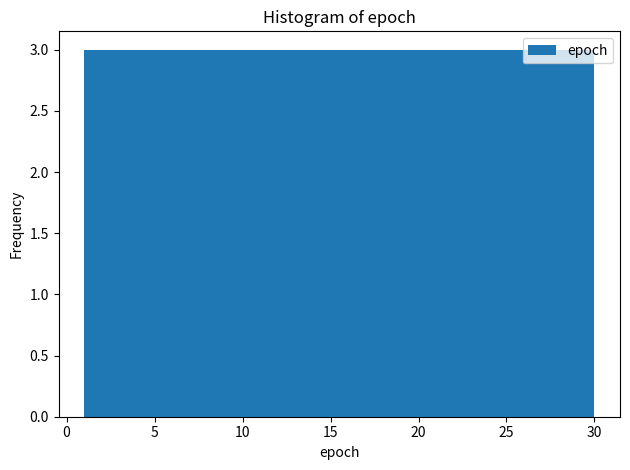

Reading left to right, list every bar in this chart as the range it spans on the x-axis followed by its height. Neither the bar edges nor the heights are printed on the chart, so give them approximately, as read against the axes.

1.0 to 3.9: 3
3.9 to 6.8: 3
6.8 to 9.7: 3
9.7 to 12.6: 3
12.6 to 15.5: 3
15.5 to 18.4: 3
18.4 to 21.3: 3
21.3 to 24.2: 3
24.2 to 27.1: 3
27.1 to 30.0: 3